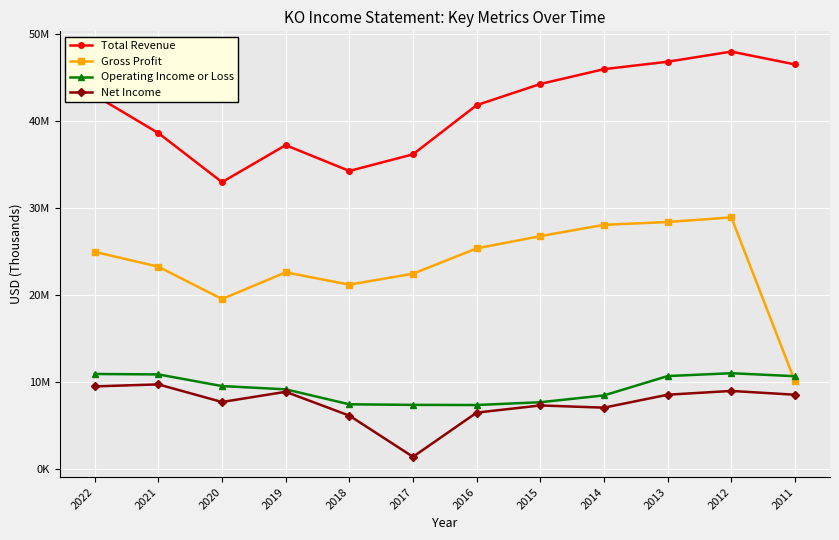

What is the difference between the highest and lowest values at 2016?

35336000